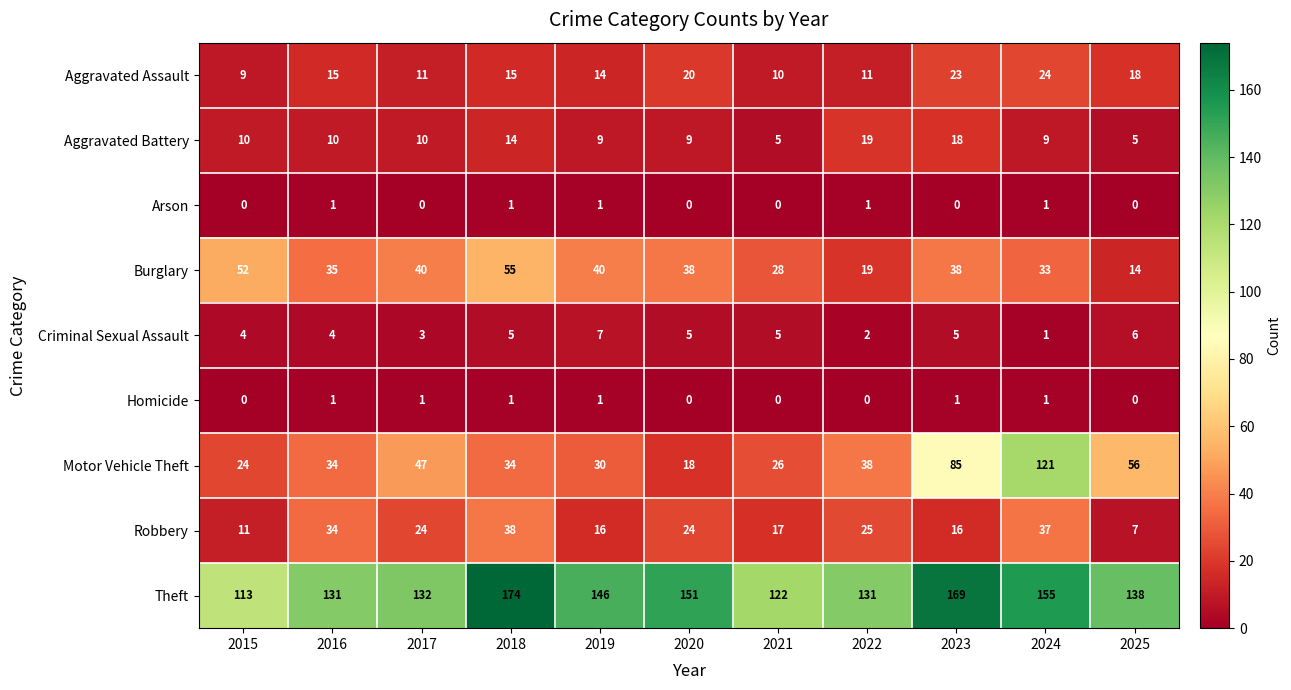

Which series has the widest spread of values?

Motor Vehicle Theft